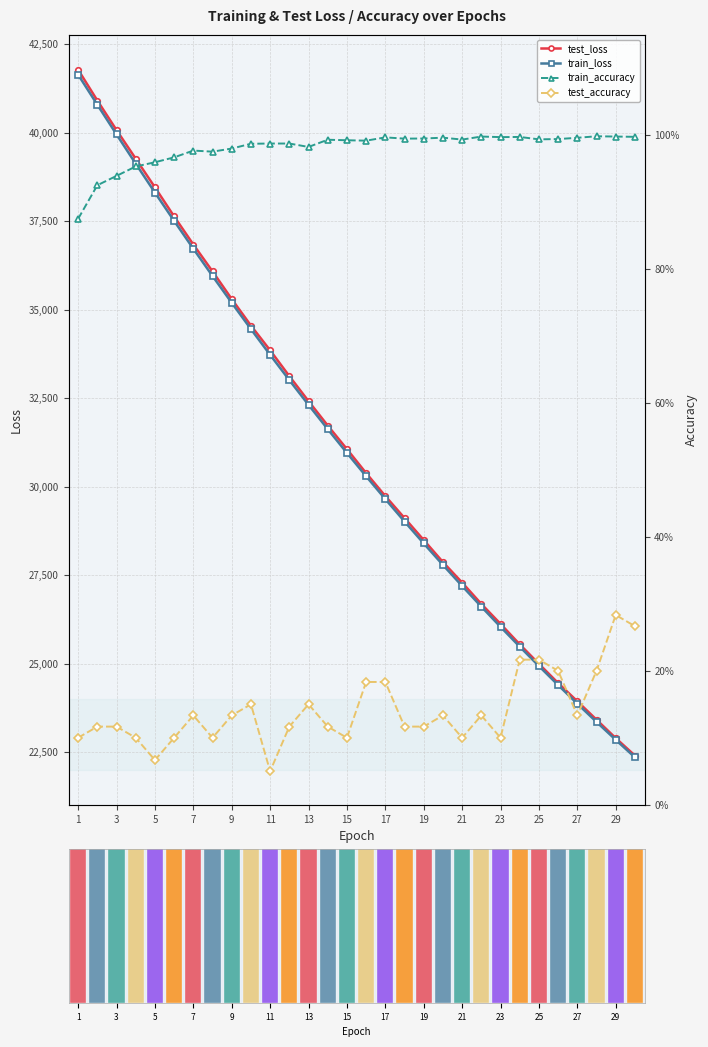

The value of train_loss at 9 is 7594.9. True or false?

False